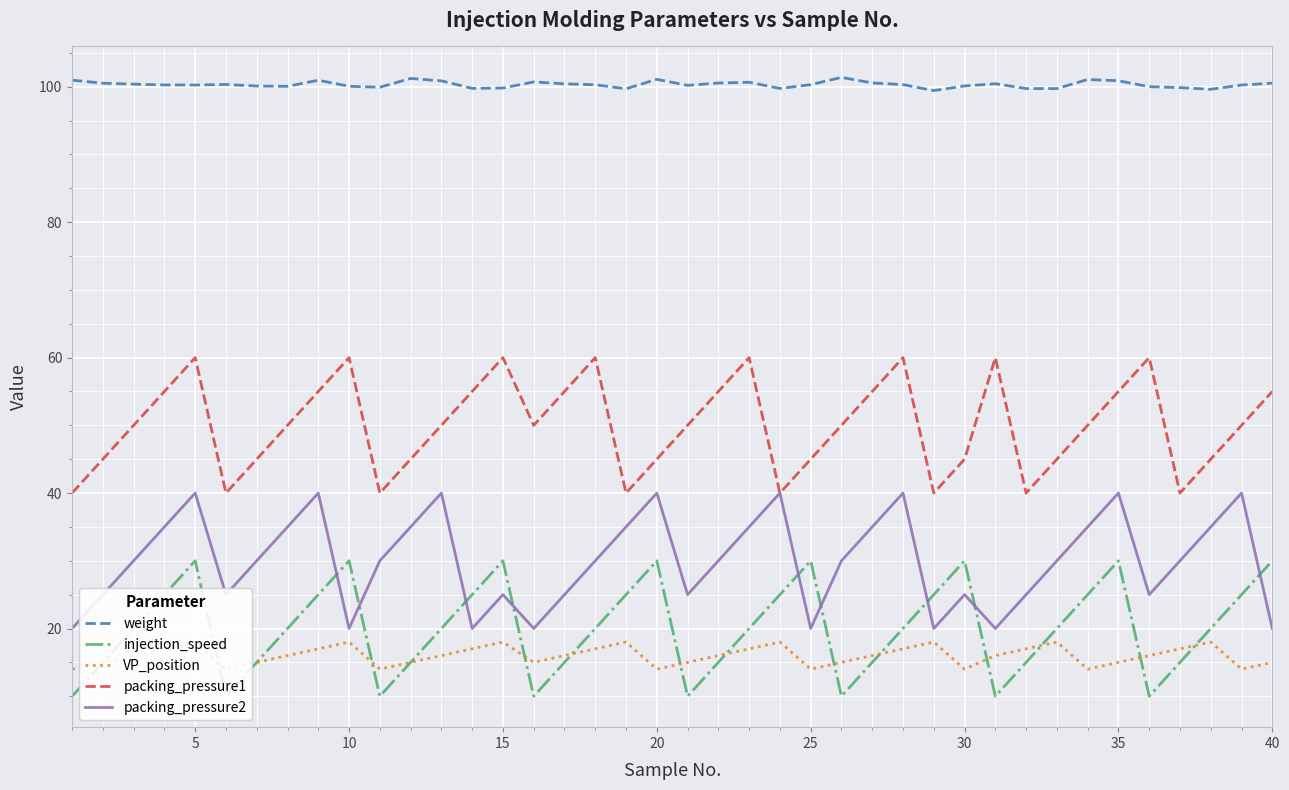

What is the minimum value shown in the chart?

10.0